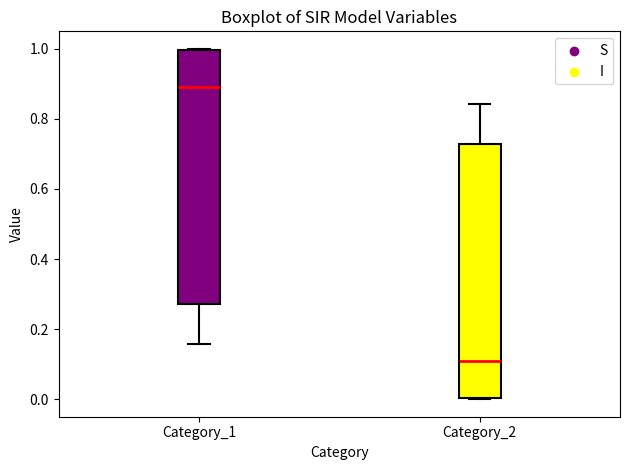

Where is the upper edge of the box for Category_1 on the y-axis? The values are not printed on the chart, so give them approximately, as read against the axis.

1.00